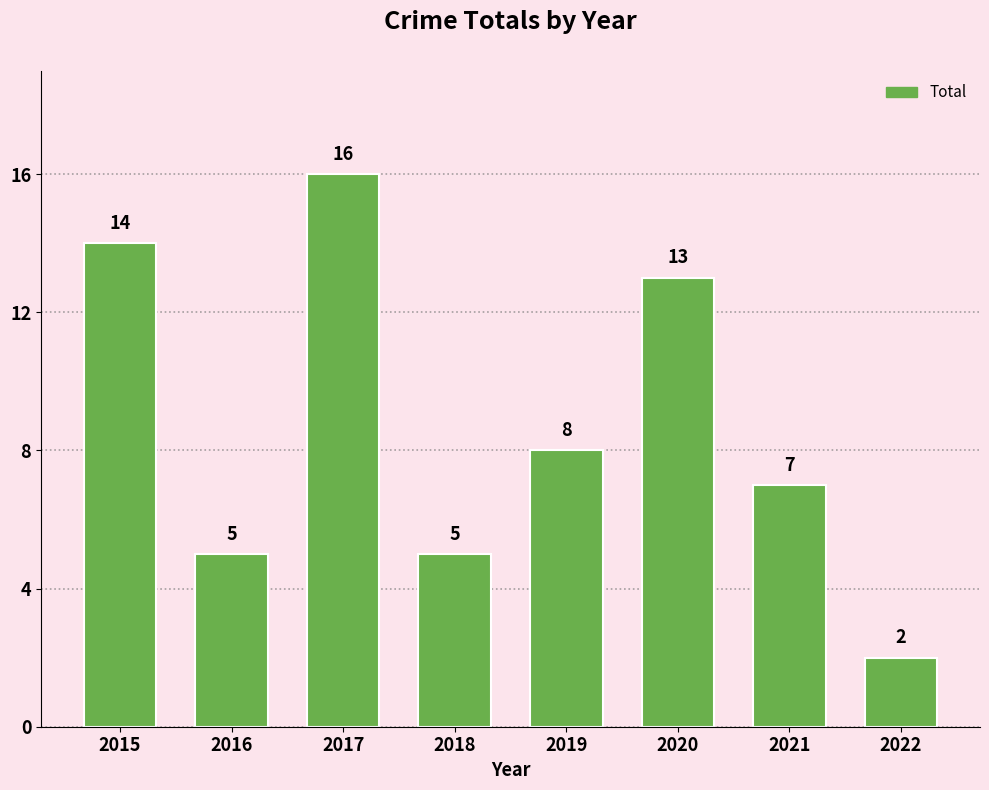

At which label is the value closest to 9?

2019